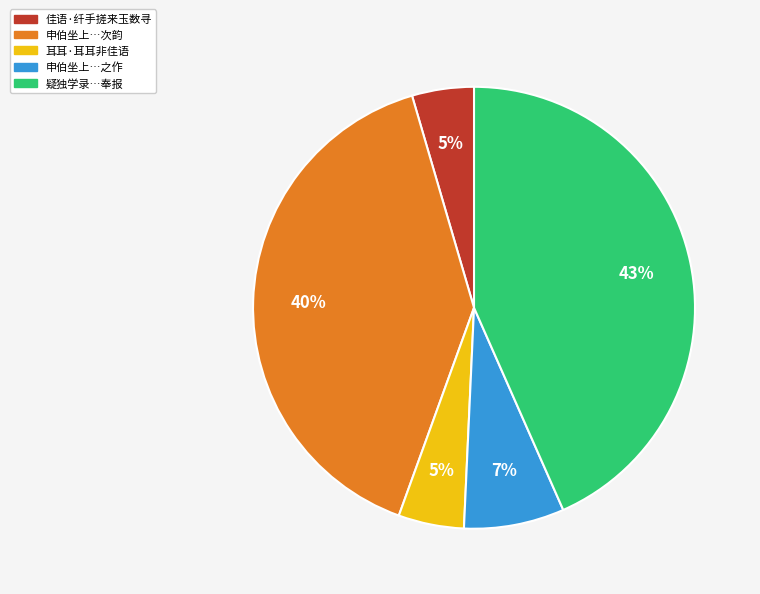

To the nearest percent, what is the average slice percentage?

20%